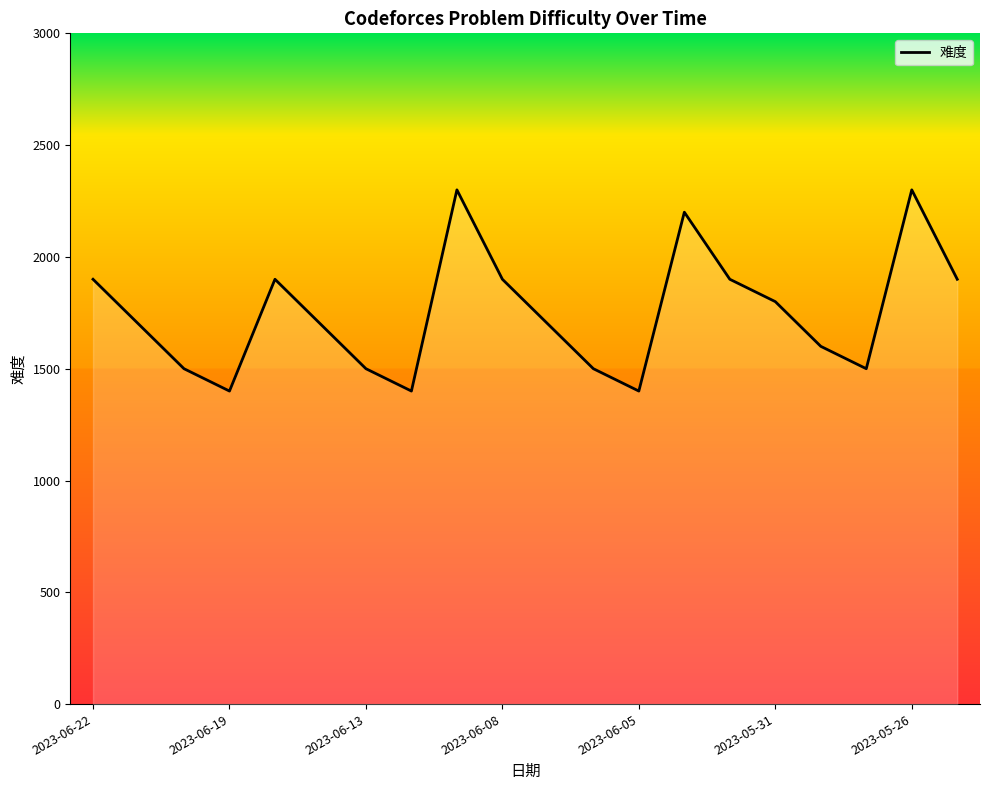

What is the minimum value shown in the chart?

1400